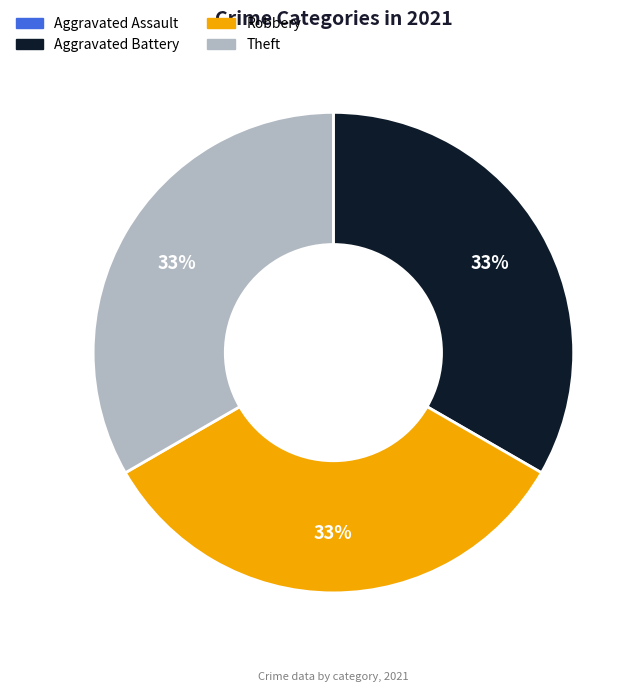

Do Theft and Aggravated Battery together represent more than half of the pie?

Yes